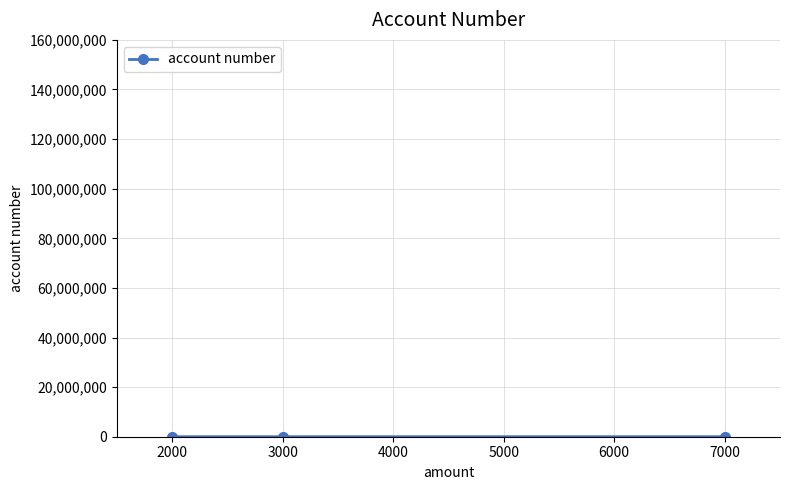

What is the sum of all values?

12000